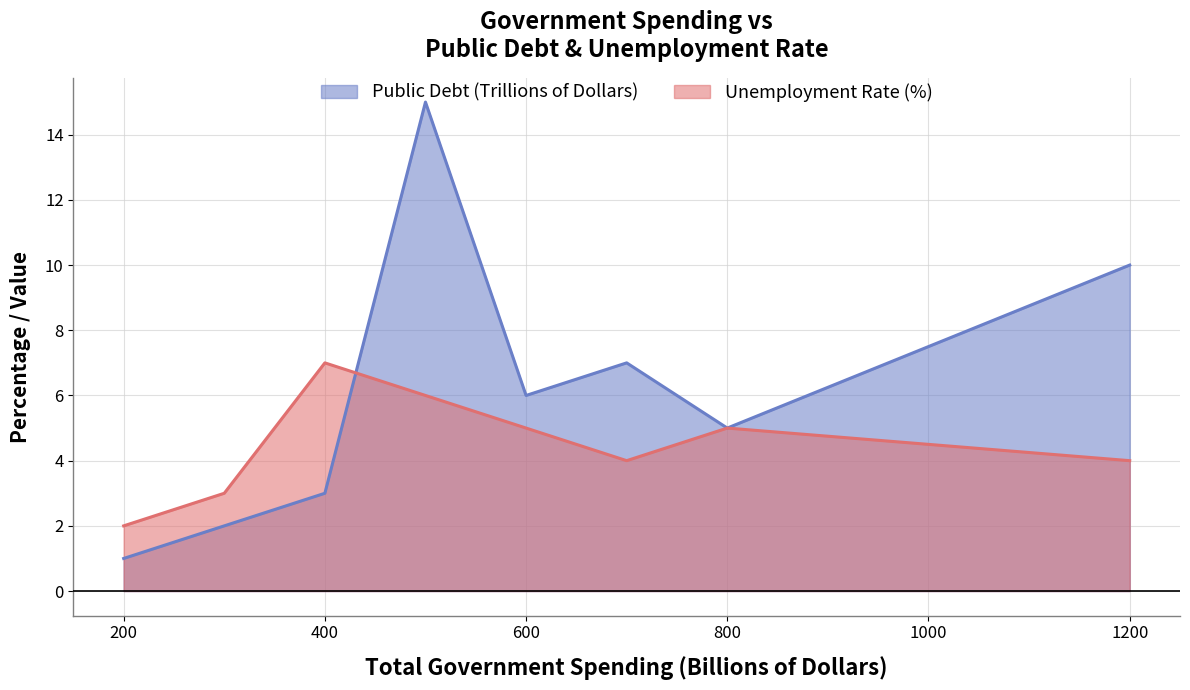

Count the Unemployment Rate (%) values in the range 4 to 6.

5